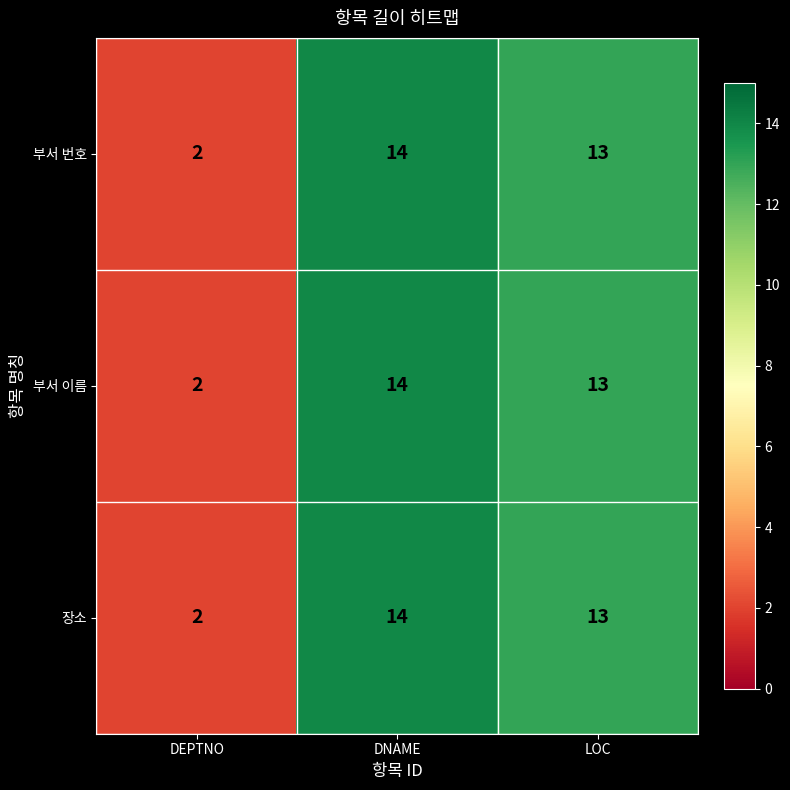

Reading left to right, list all the values displayed in this chart.

부서 번호: 2	14	13
부서 이름: 2	14	13
장소: 2	14	13